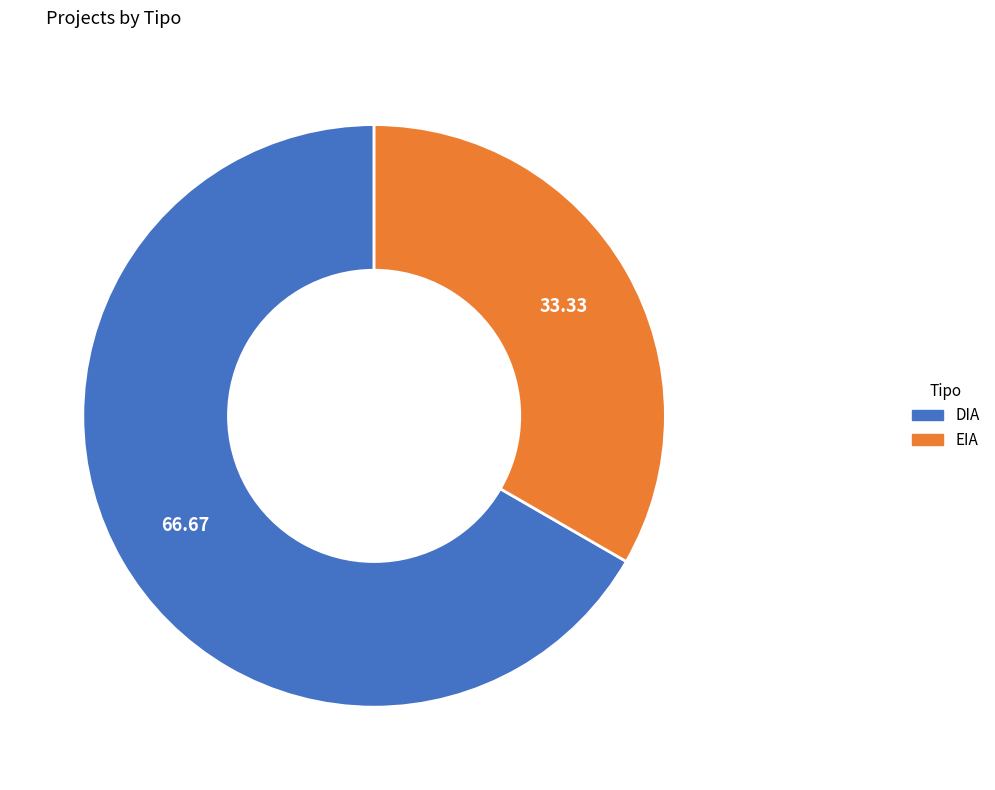

Which slice represents more than half of the pie?

DIA